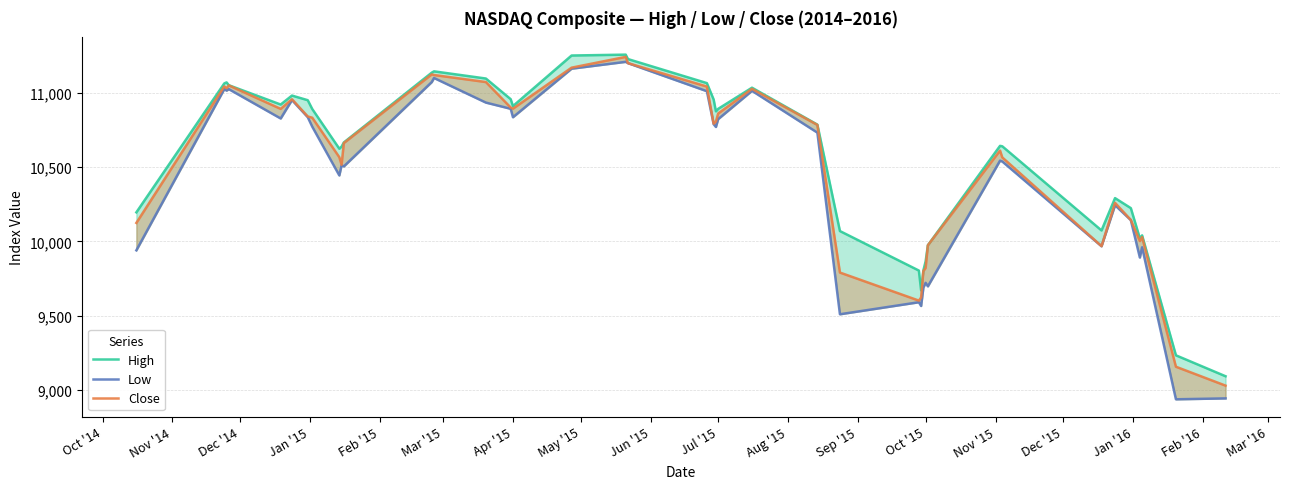

What is the smallest value displayed?

8938.0